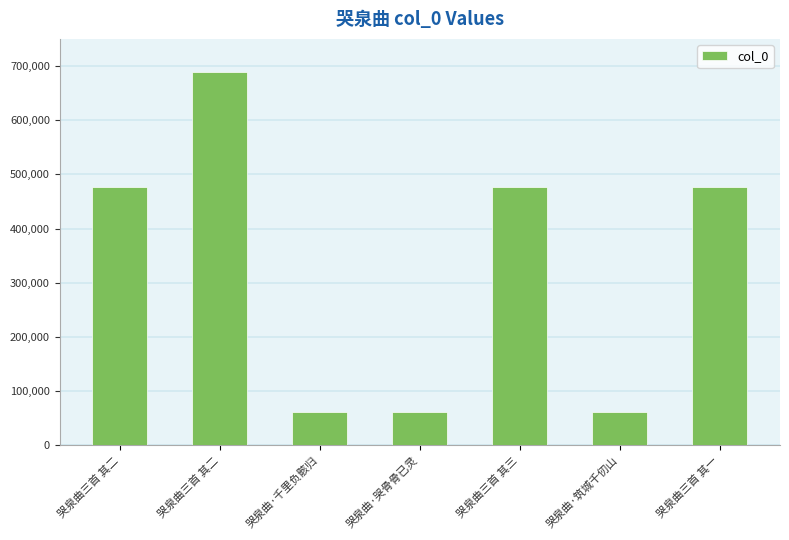

Approximately how many times larger is the value at 哭泉曲·哭骨骨已灵 compared to 哭泉曲·千里负骸归?

1.0